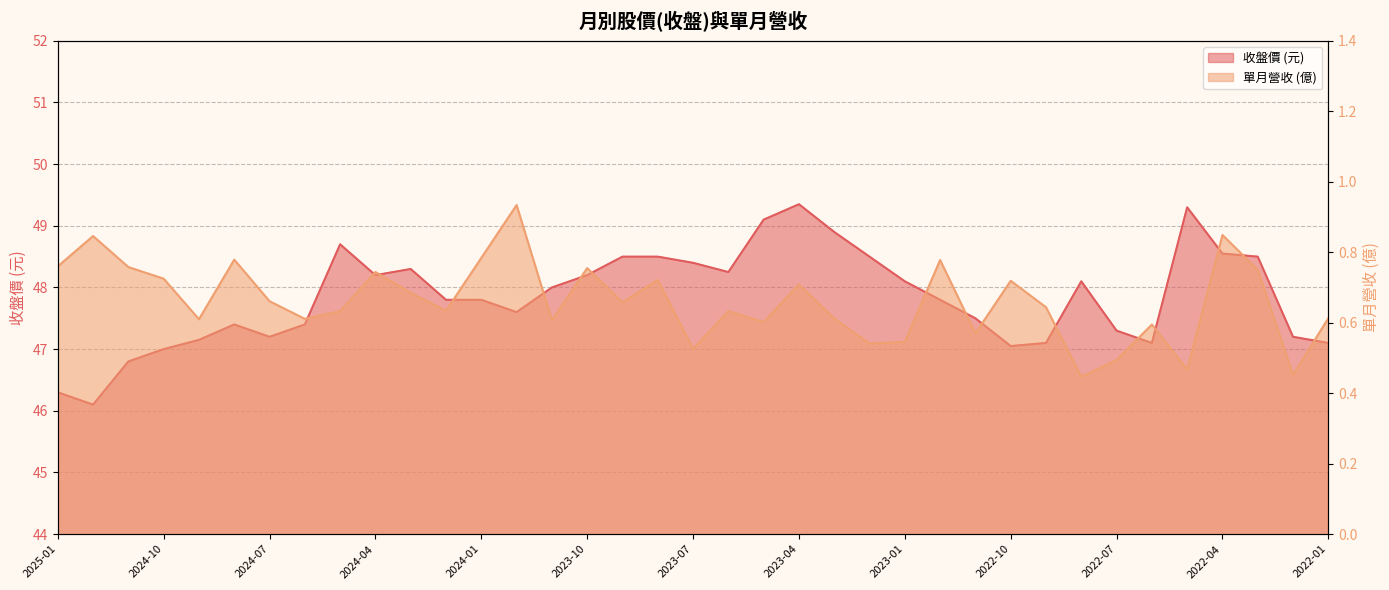

Which category has the lowest value in the 收盤 series?

2024-12